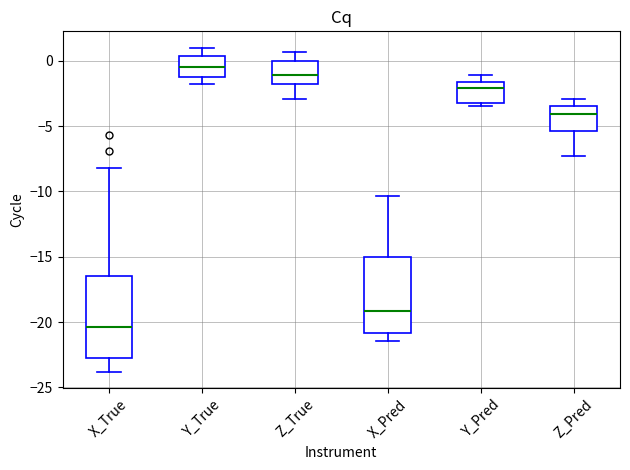

Reading left to right, transcribe this box plot: for each box, give where its median line is, the range the box spans, and where its two whiskers end, as read against the y-axis. The values are not printed on the chart, so give them approximately, as read against the axis.

X_True: median -20.5, box -23.0 to -16.5, whiskers -24.0 to -8.0
Y_True: median -0.5, box -1.0 to 0.5, whiskers -2.0 to 1.0
Z_True: median -1.0, box -2.0 to 0.0, whiskers -3.0 to 0.5
X_Pred: median -19.0, box -21.0 to -15.0, whiskers -21.5 to -10.5
Y_Pred: median -2.0, box -3.0 to -1.5, whiskers -3.5 to -1.0
Z_Pred: median -4.0, box -5.5 to -3.5, whiskers -7.5 to -3.0